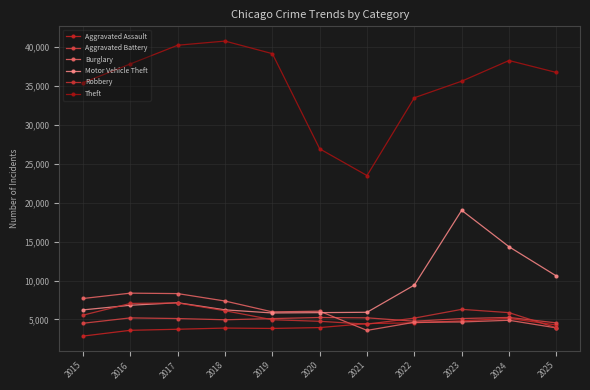

What is the approximate value of Motor Vehicle Theft at 2017?

7143